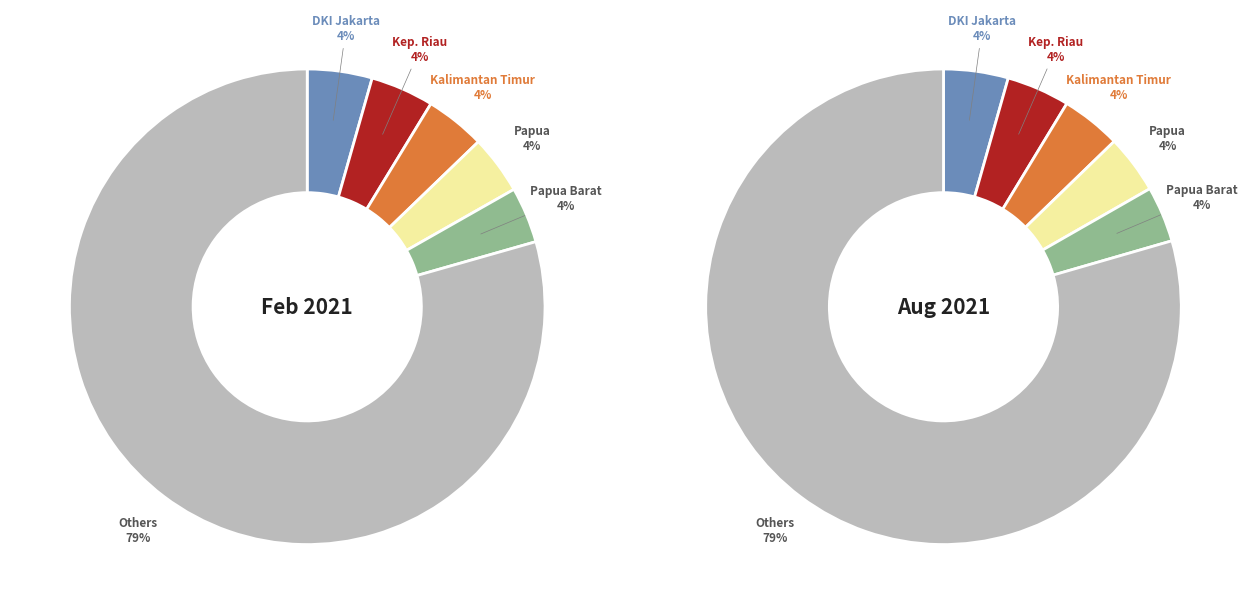

Is 31 the majority of the pie?

No